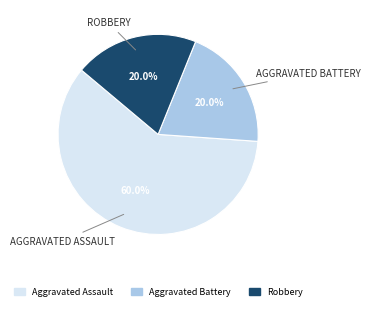

Is there any slice that represents more than half of the pie?

Yes